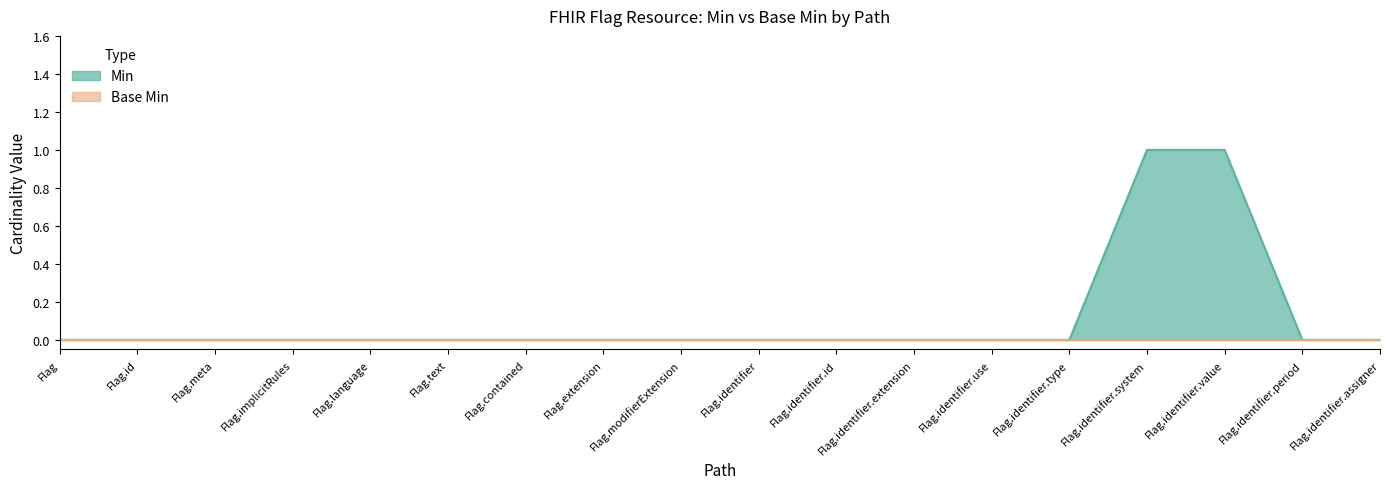

Rank the categories by value from highest to lowest.

Flag.identifier.system, Flag.identifier.value, Flag, Flag.id, Flag.meta, Flag.implicitRules, Flag.language, Flag.text, Flag.contained, Flag.extension, Flag.modifierExtension, Flag.identifier, Flag.identifier.id, Flag.identifier.extension, Flag.identifier.use, Flag.identifier.type, Flag.identifier.period, Flag.identifier.assigner